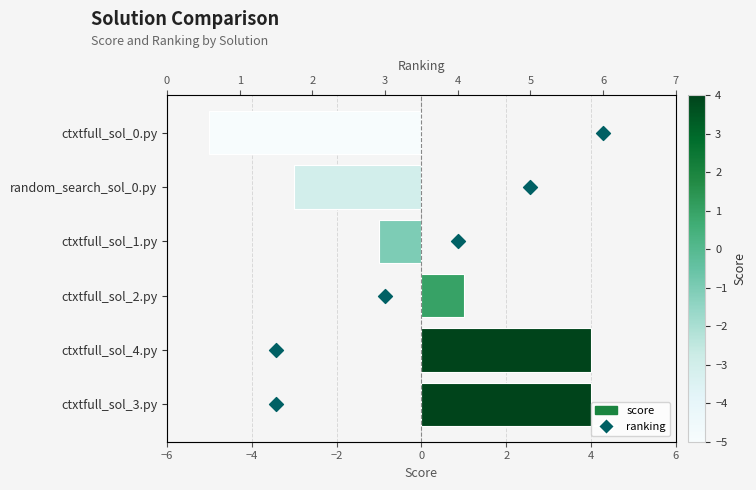

Which series has the largest total across all categories?

ranking